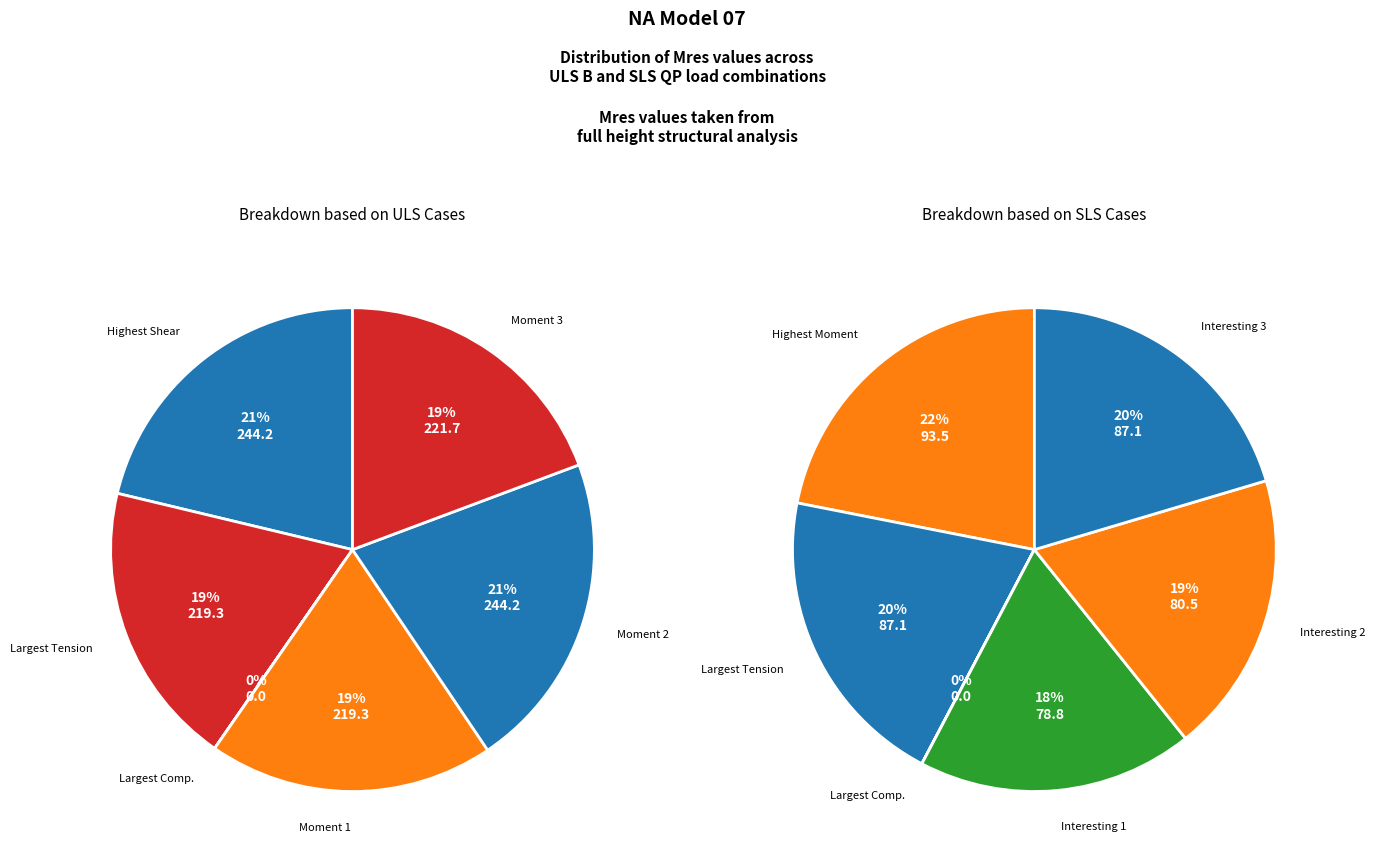

What is the smallest slice in the pie chart?

SLS QP Largest Compression